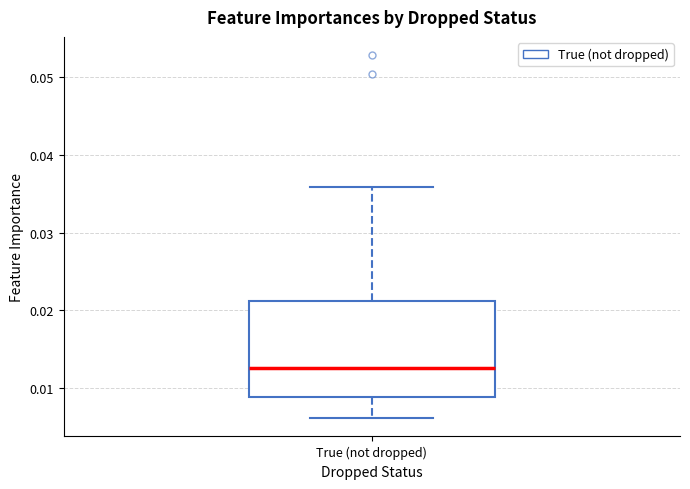

Where is the upper edge of the box for True (not dropped) on the y-axis? The values are not printed on the chart, so give them approximately, as read against the axis.

0.021